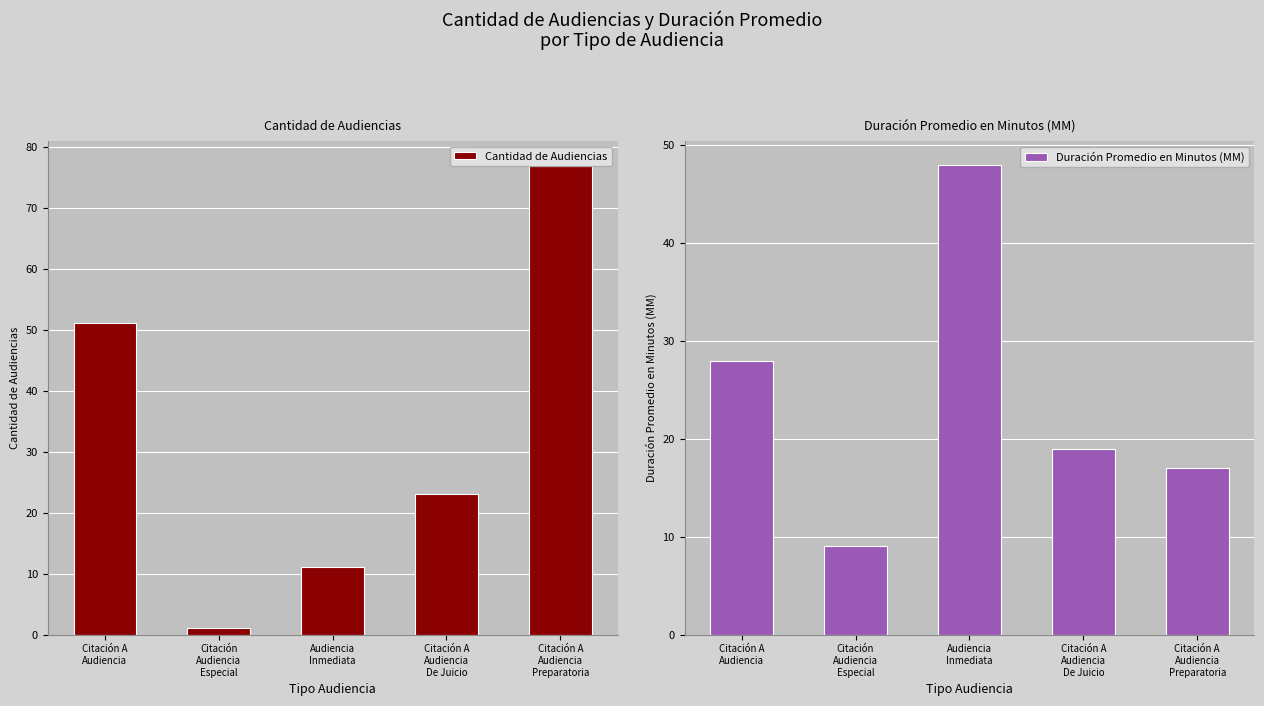

What is the difference between the Cantidad de Audiencias values at Citación
Audiencia
Especial and Citación A
Audiencia
De Juicio?

22